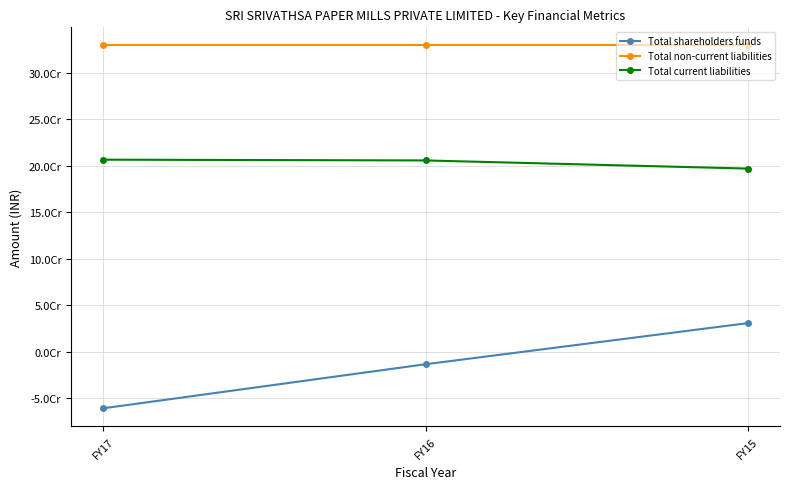

Is this an area chart (filled region under the line)?

No